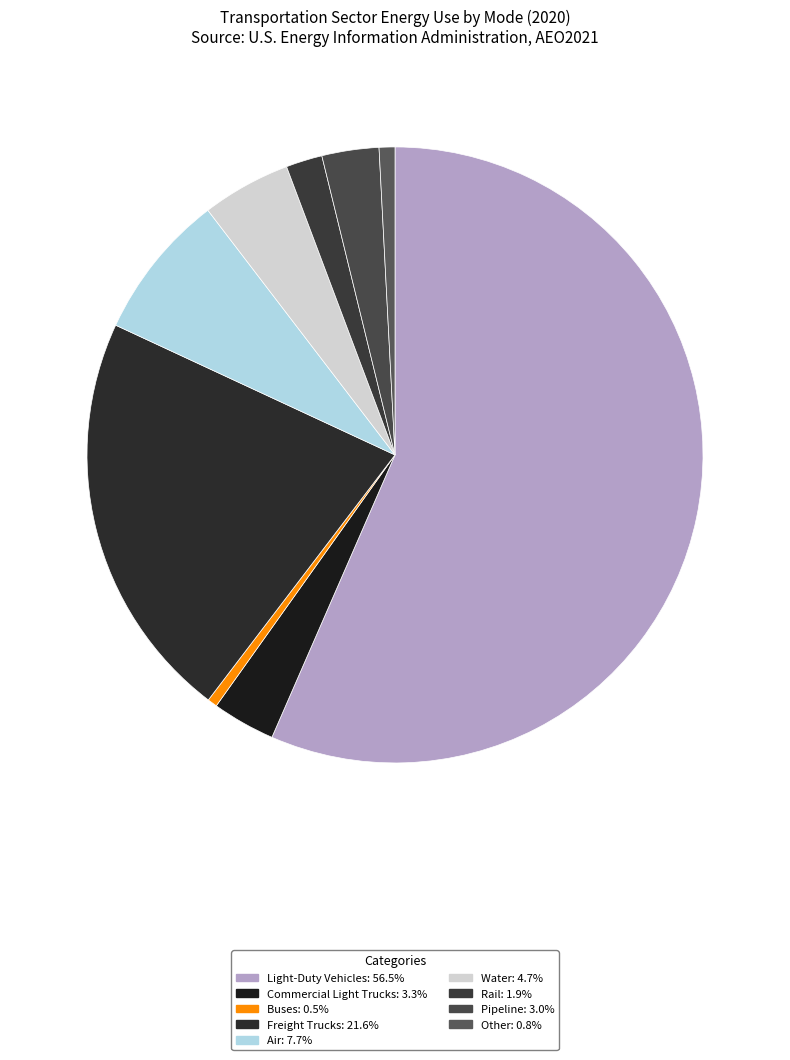

What is the ratio of the value at Commercial Light Trucks to the value at Other?

4.0